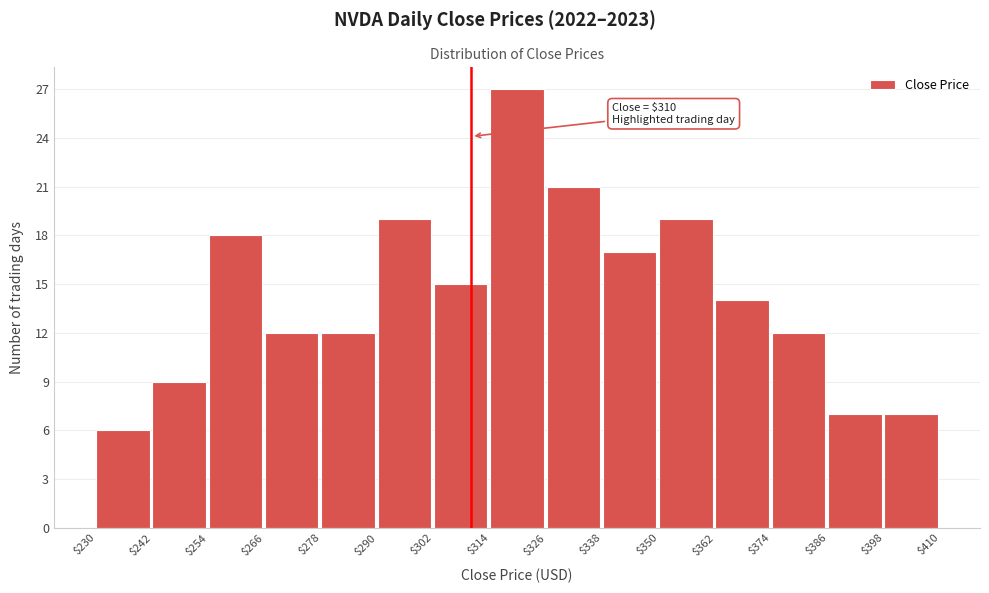

Over which range of the x-axis is the bar tallest?

$314 to $326